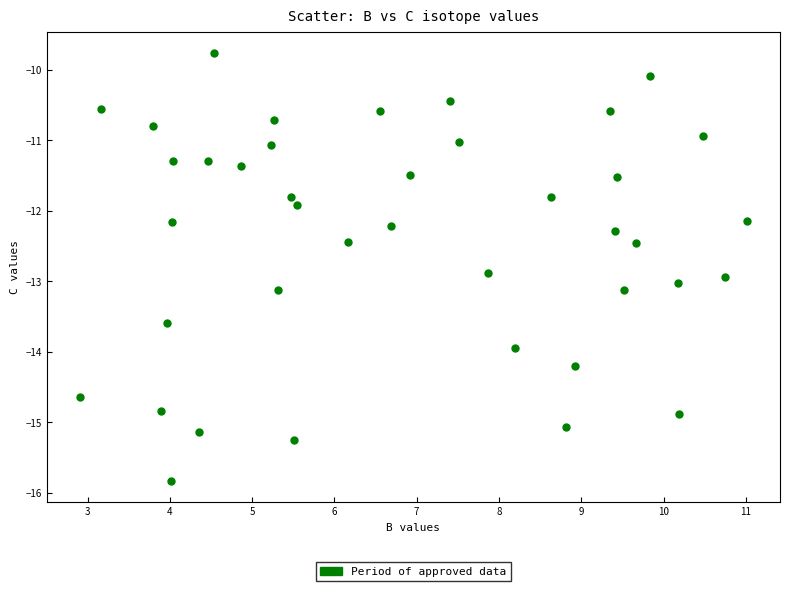

What is the range of Y values (max minus min)?

6.1